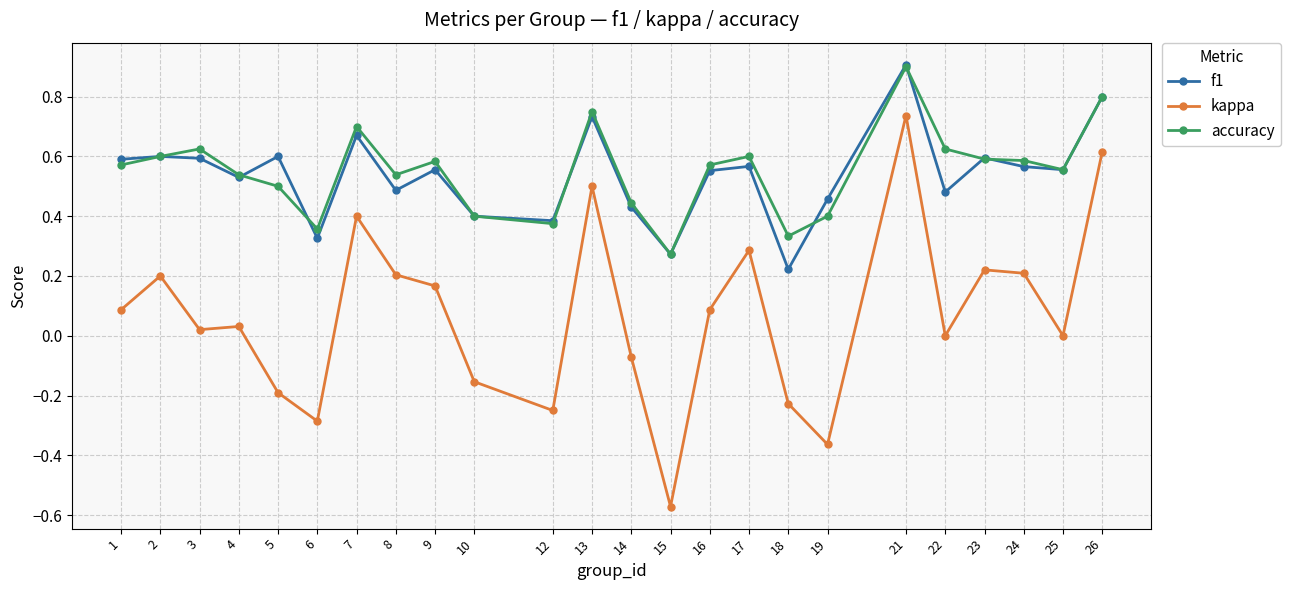

True or false: accuracy and kappa intersect in this chart.

False